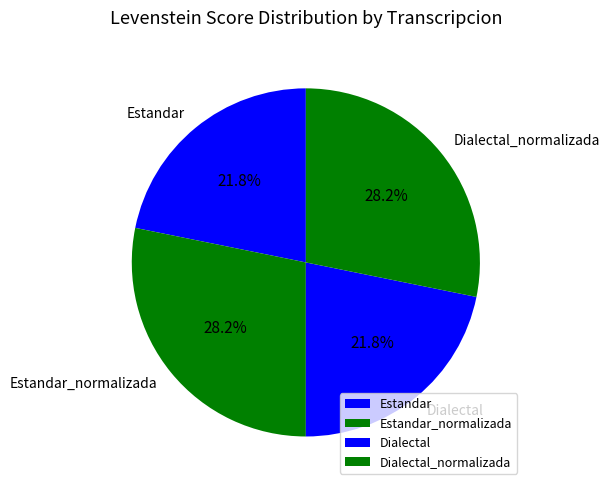

How many segments does this pie chart have?

4